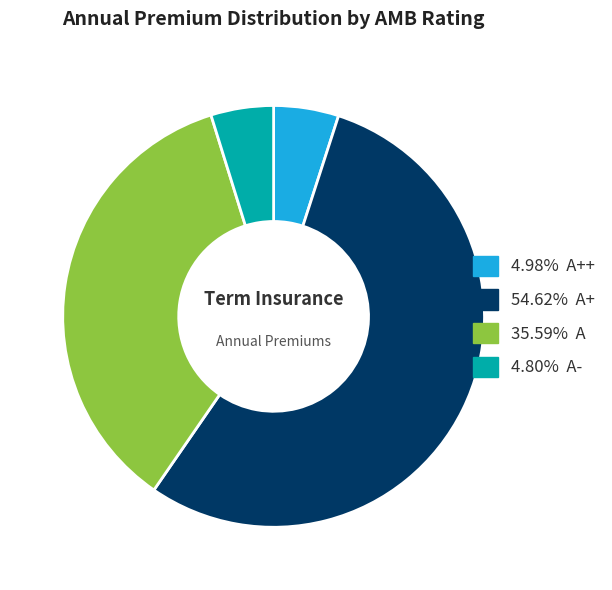

Does 54.62% A+ account for over 50% of the chart?

Yes